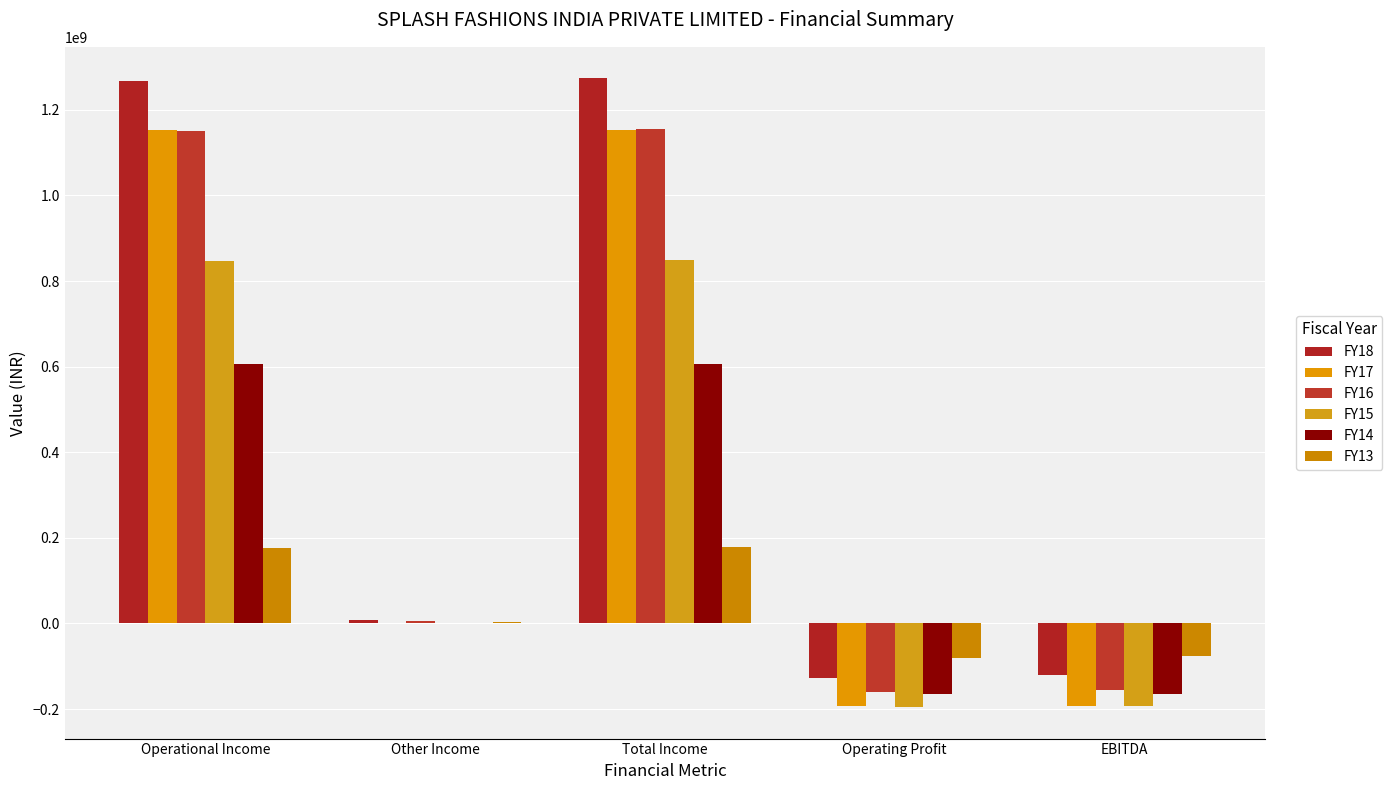

What is the difference between the FY18 values at EBITDA and Operating Profit?

7200000